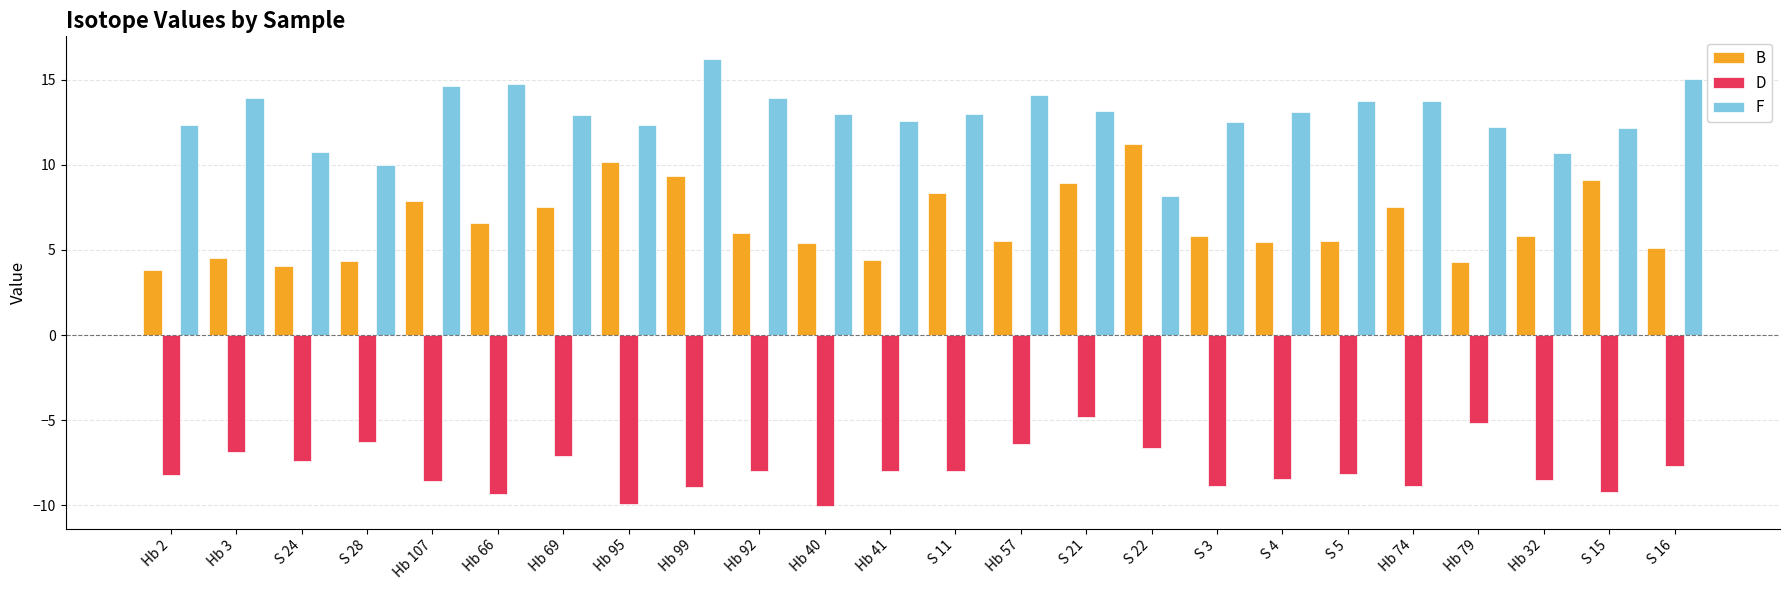

Count the number of categories in the chart.

24